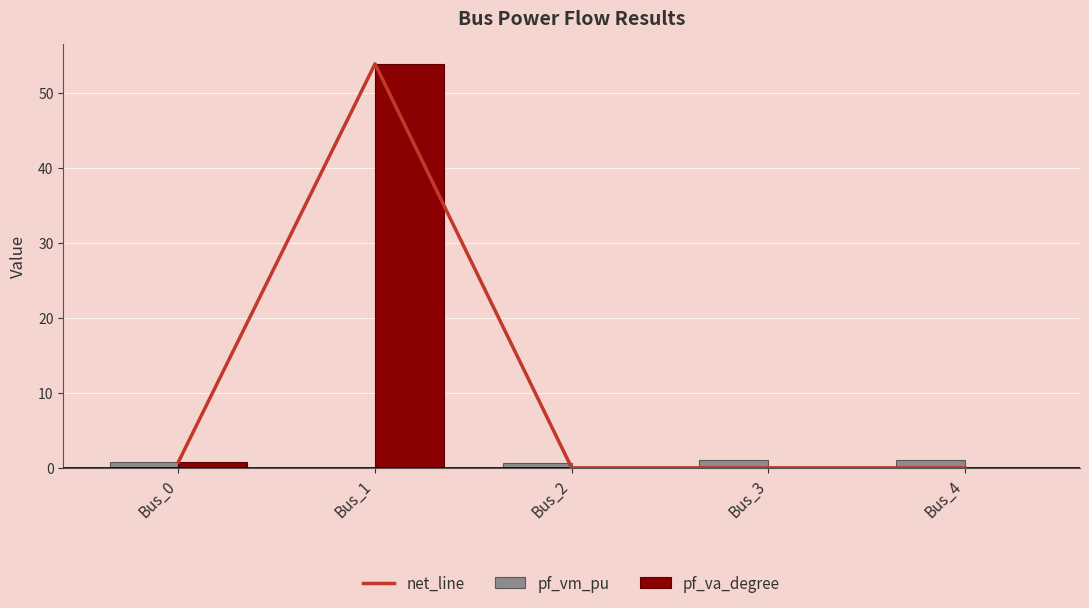

Reading left to right, list all the values displayed in this chart.

net_line: 0.8	53.9	-0.0	-0.0	-0.0
pf_vm_pu: 0.8	0.0	0.7	1.0	1.0
pf_va_degree: 0.8	53.9	-0.0	-0.0	-0.0